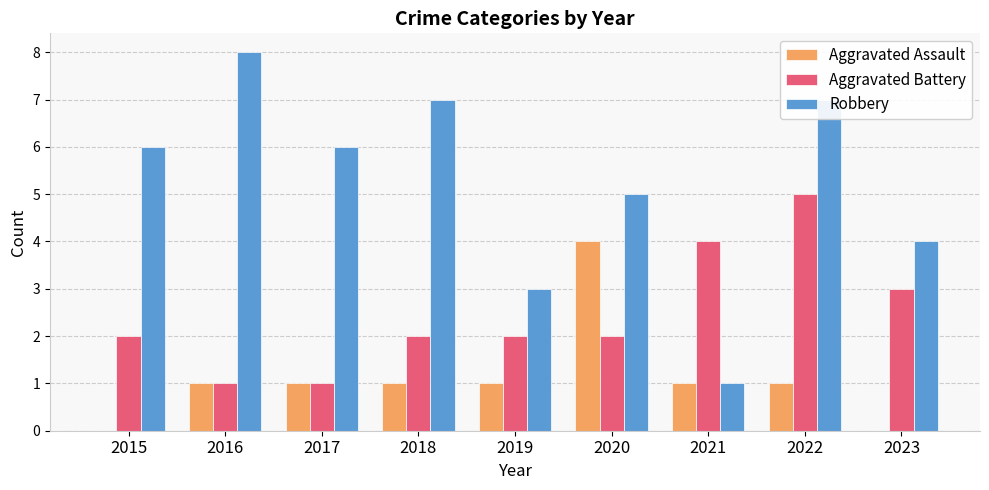

The Robbery series shows 4 at 2023. True or false?

True